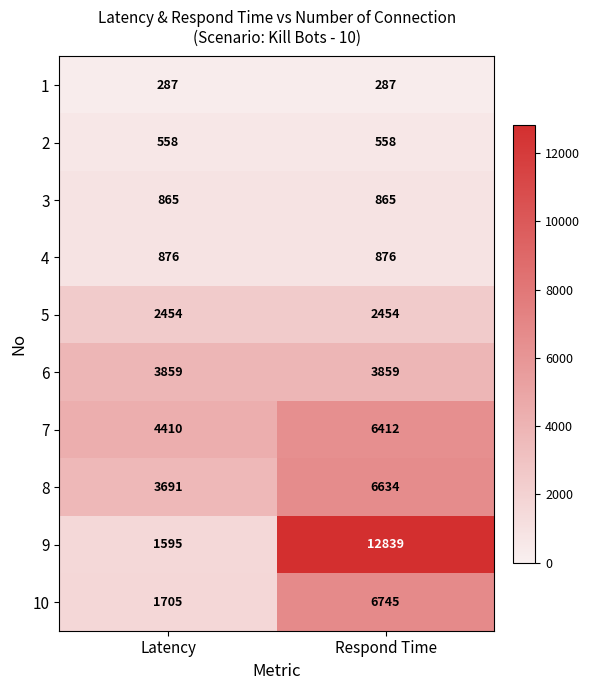

Reading left to right, extract all data points from this chart.

1: Latency=287	Respond Time=287
2: Latency=558	Respond Time=558
3: Latency=865	Respond Time=865
4: Latency=876	Respond Time=876
5: Latency=2454	Respond Time=2454
6: Latency=3859	Respond Time=3859
7: Latency=4410	Respond Time=6412
8: Latency=3691	Respond Time=6634
9: Latency=1595	Respond Time=12839
10: Latency=1705	Respond Time=6745